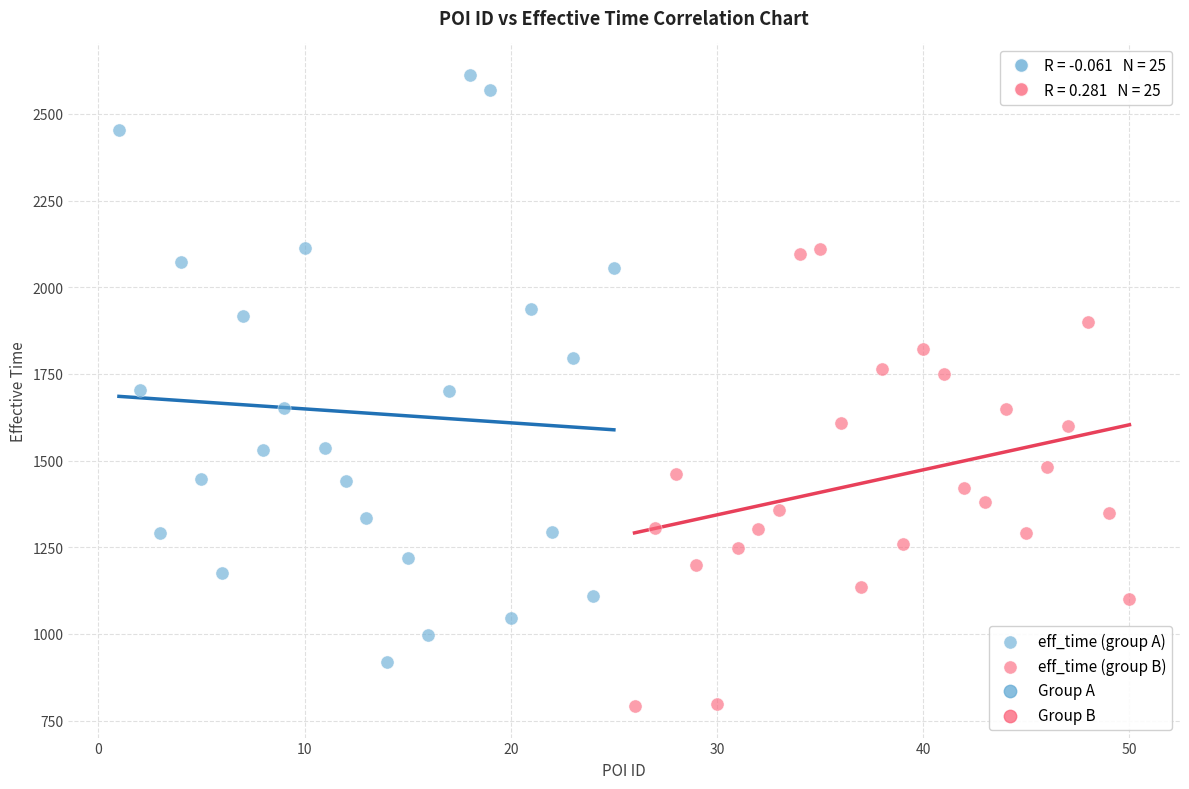

Which series contains the lowest Y value?

eff_time (group B)